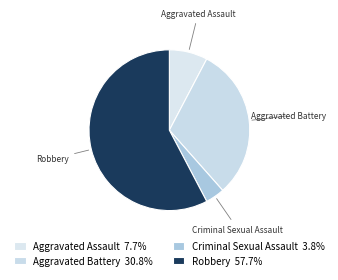

Which category has the biggest portion of the pie?

Robbery